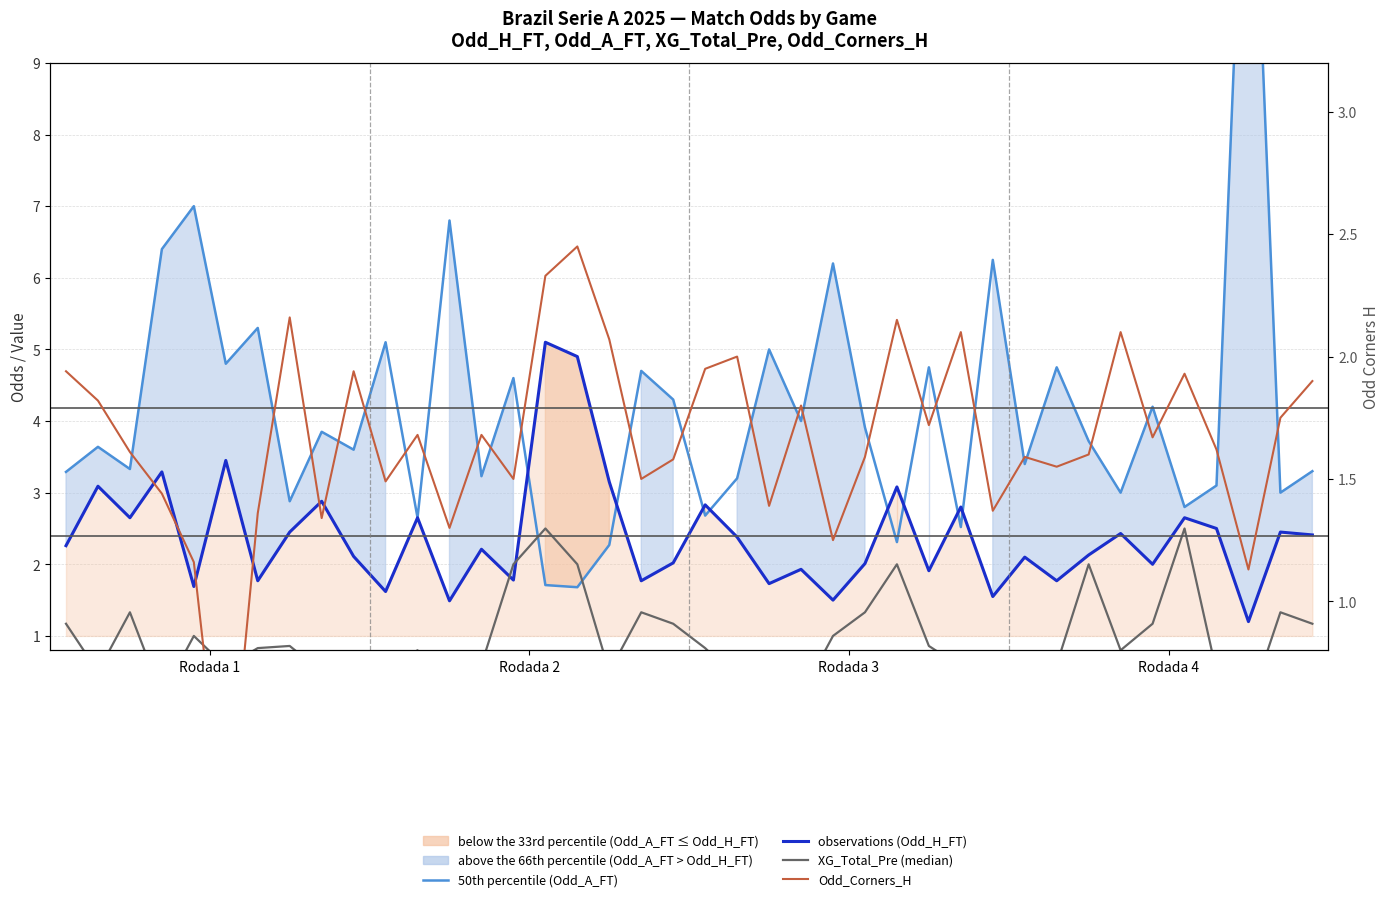

What is the sum of the Odd_Corners_H values at 5 and 10?

1.5